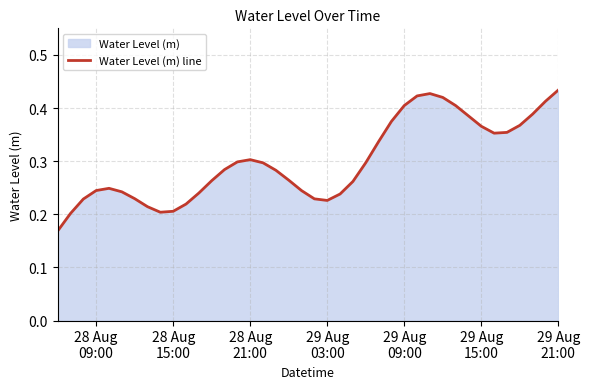

Does the chart have visible grid lines?

Yes